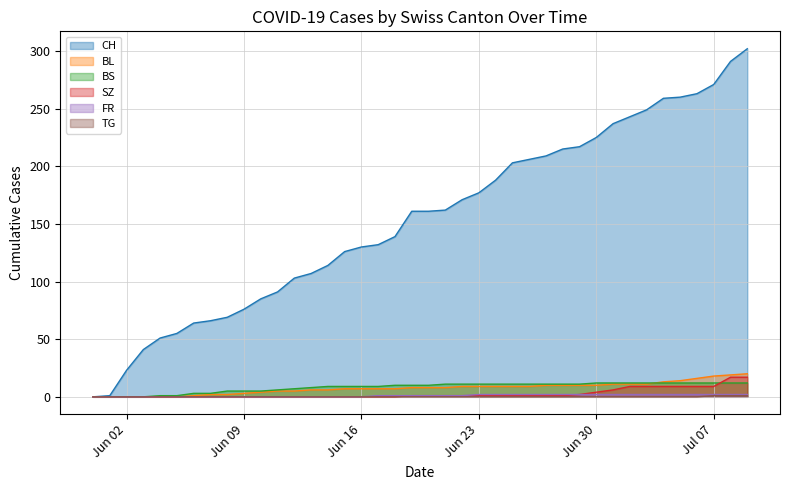

What is the total value across all series at Jun 02?

23